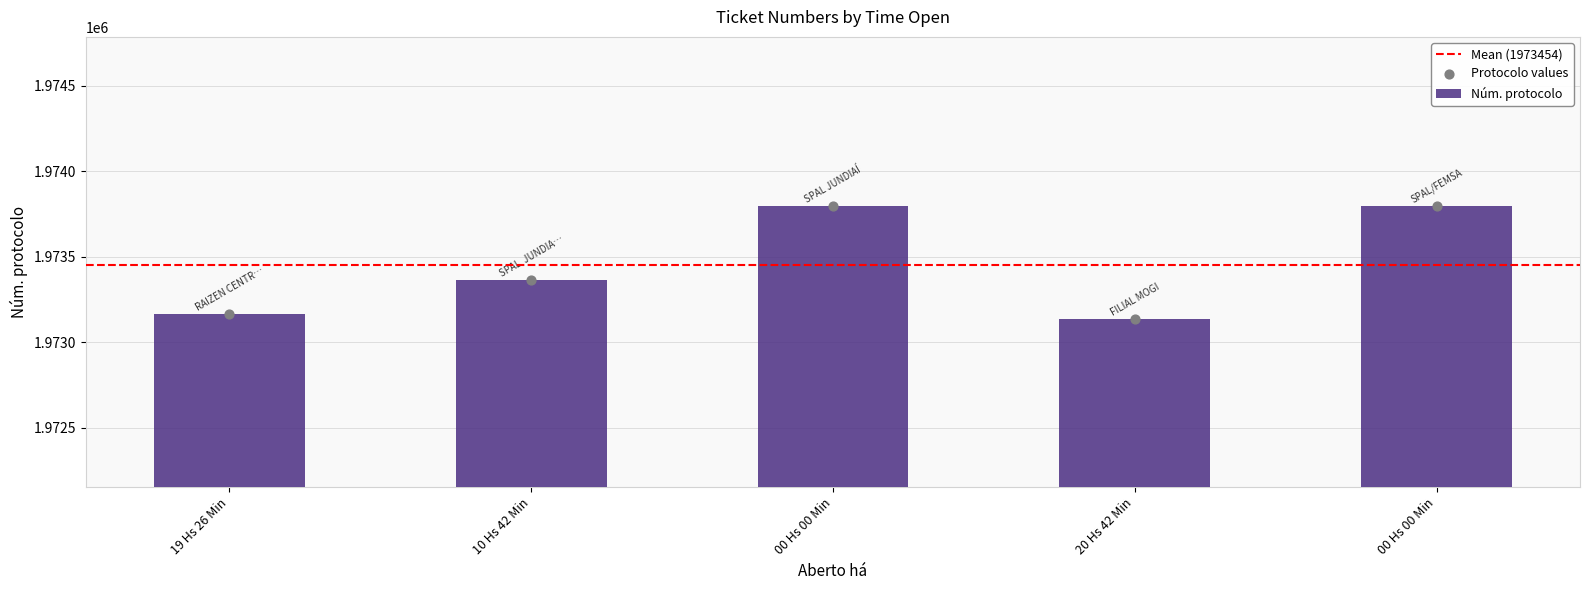

Between 20 Hs 42 Min and 00 Hs 00 Min, which is larger?

00 Hs 00 Min